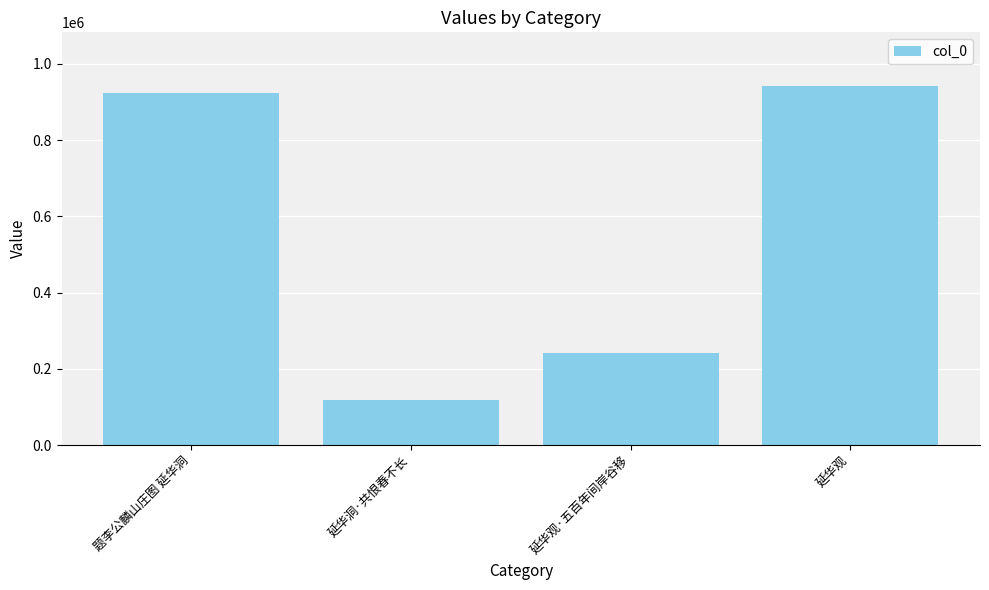

At which label is the value closest to 530316?

延华观·五百年间岸谷移